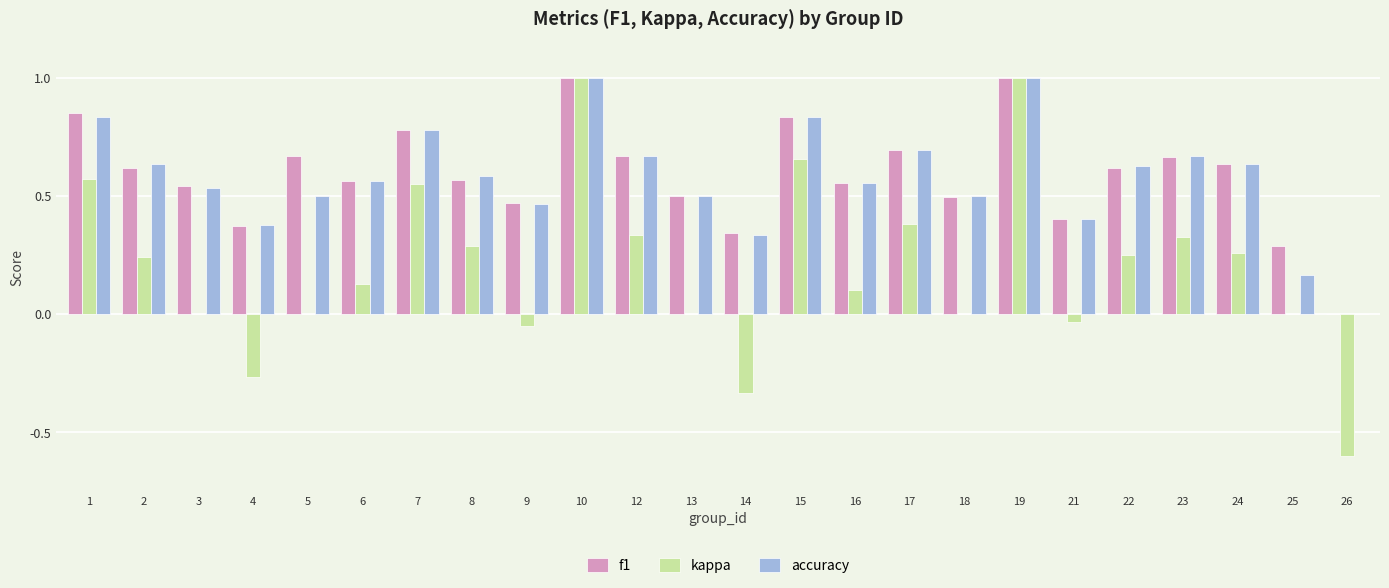

What is the maximum value shown in the chart?

1.0